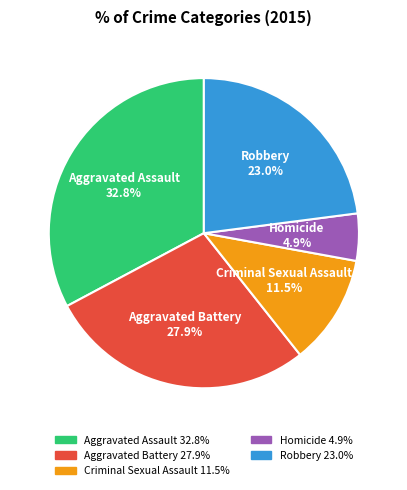

What is the smallest slice in the pie chart?

Homicide